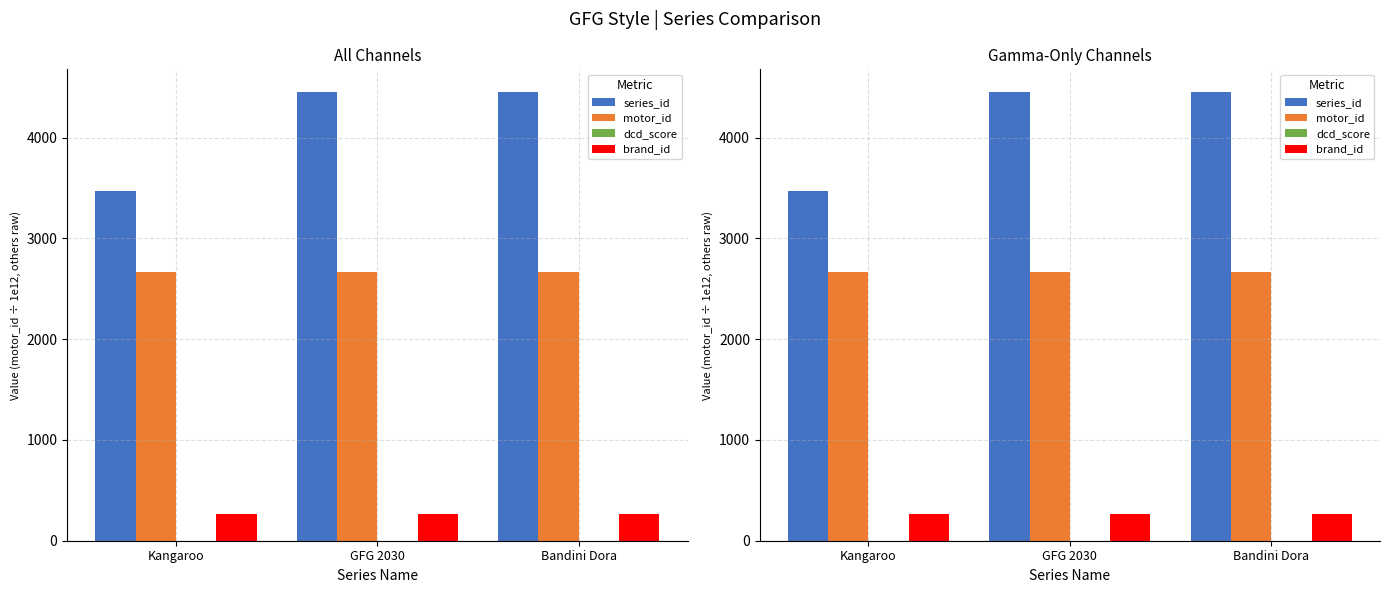

What is the maximum value shown in the chart?

4455.0